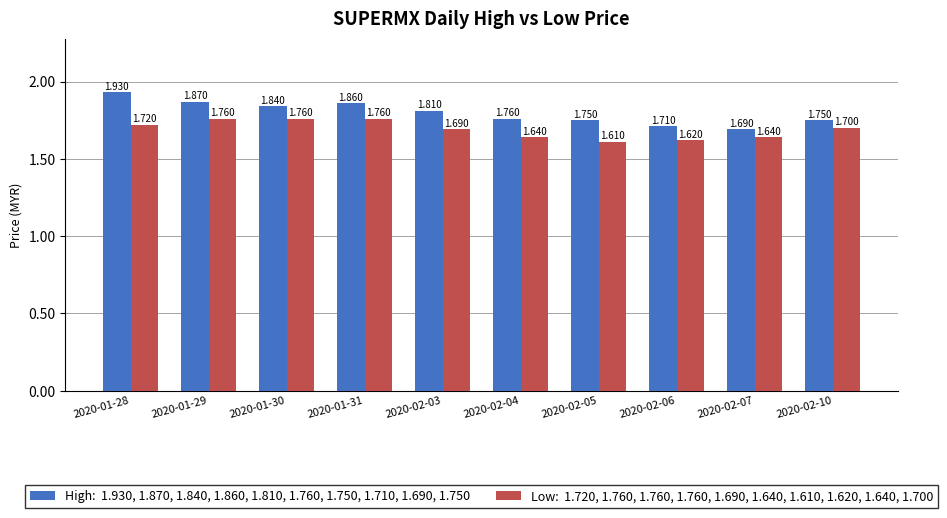

What position from the left is 2020-02-10?

10